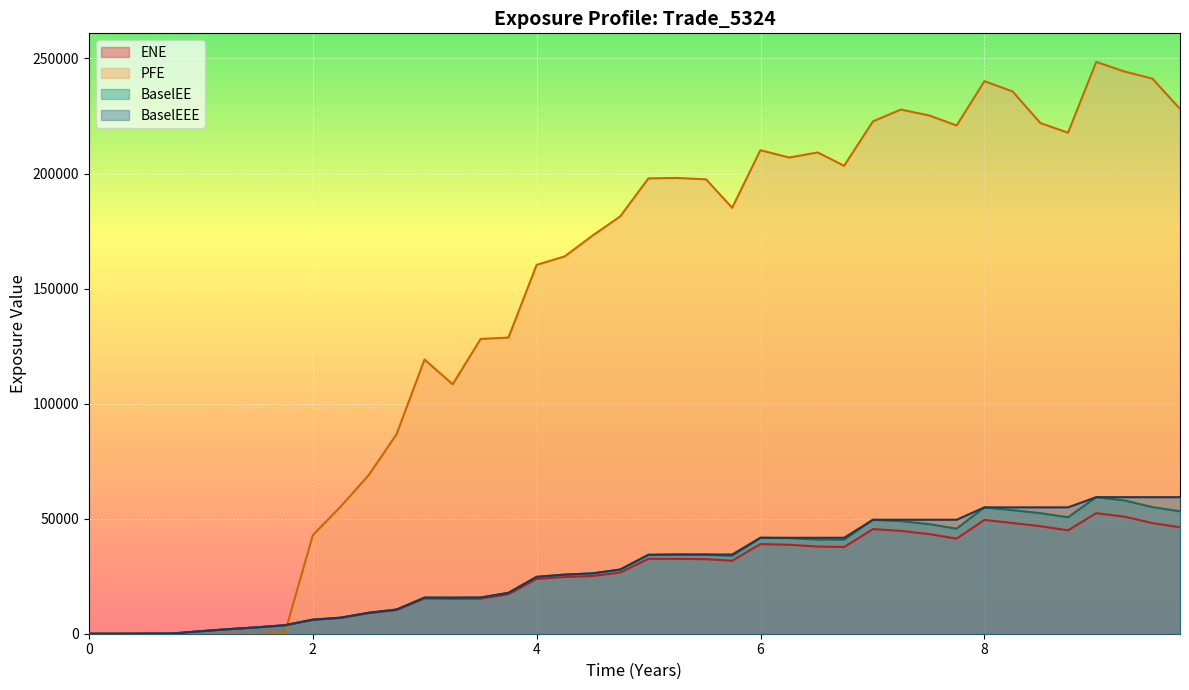

What is the spread (max minus min) of values at 4.99857?

165324.2